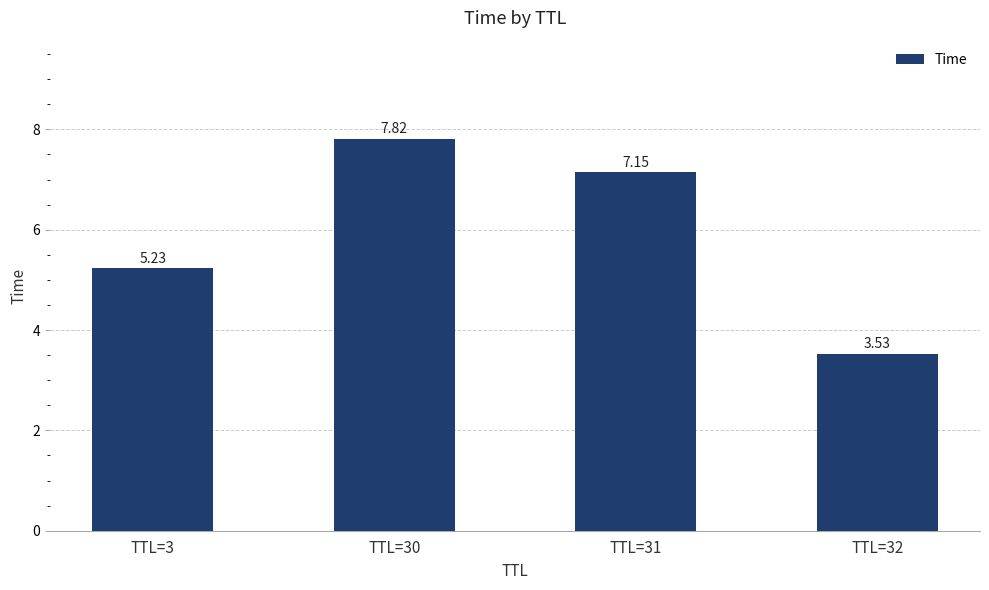

Rank the categories by value from lowest to highest.

TTL=32, TTL=3, TTL=31, TTL=30